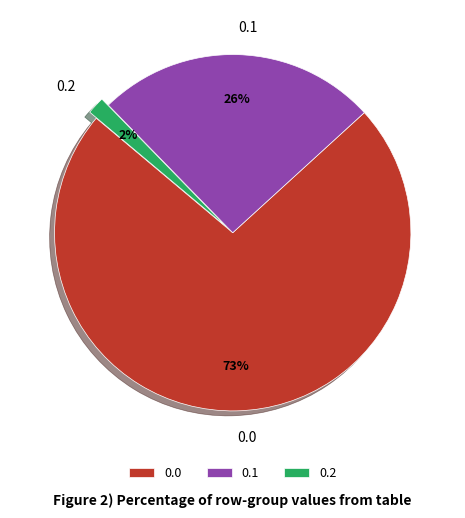

To the nearest percent, what is the difference between the 0.1 and 0.2 slice percentages?

24%